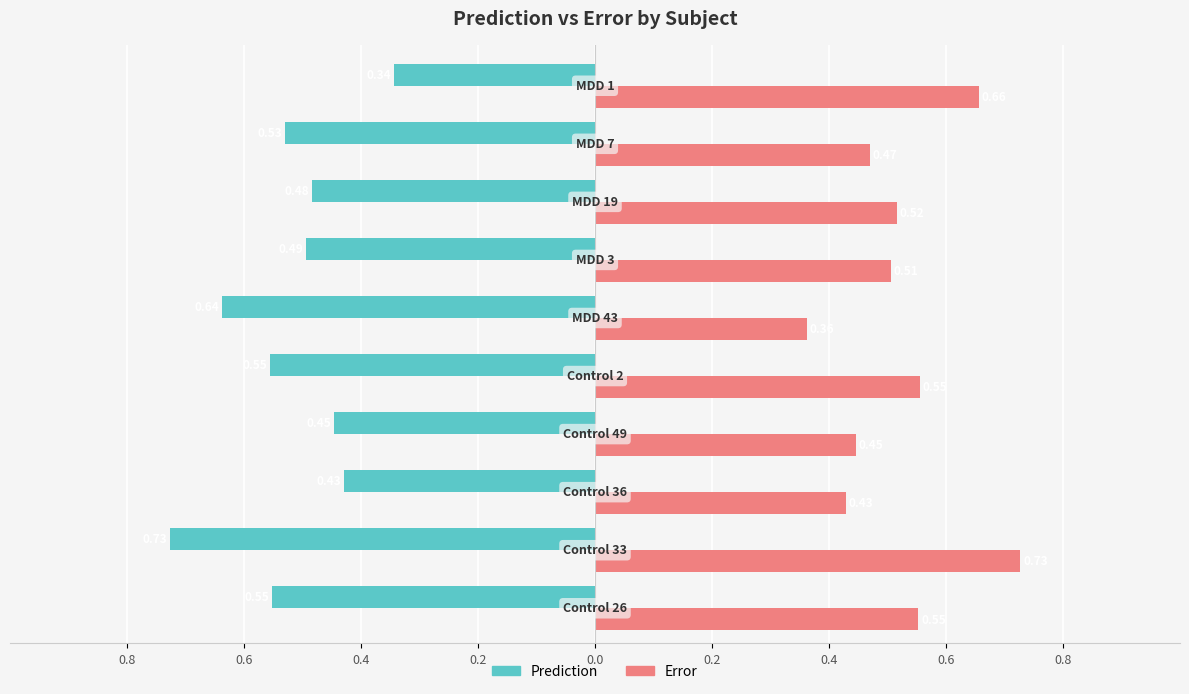

What are all the series names shown in the legend?

Prediction, Error